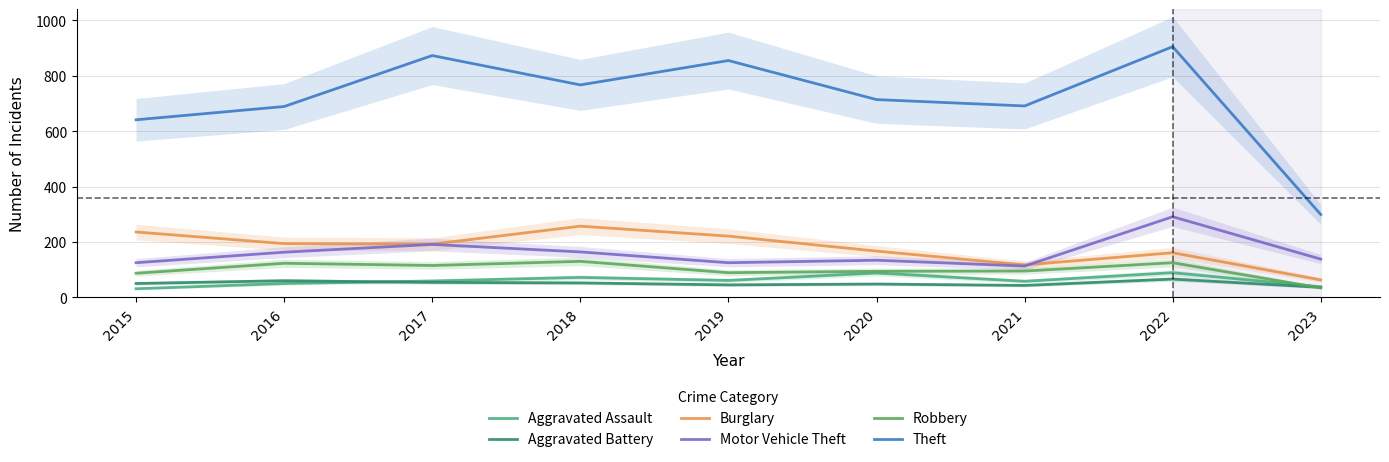

What is the value of the Burglary point at the 7th from the left?

117